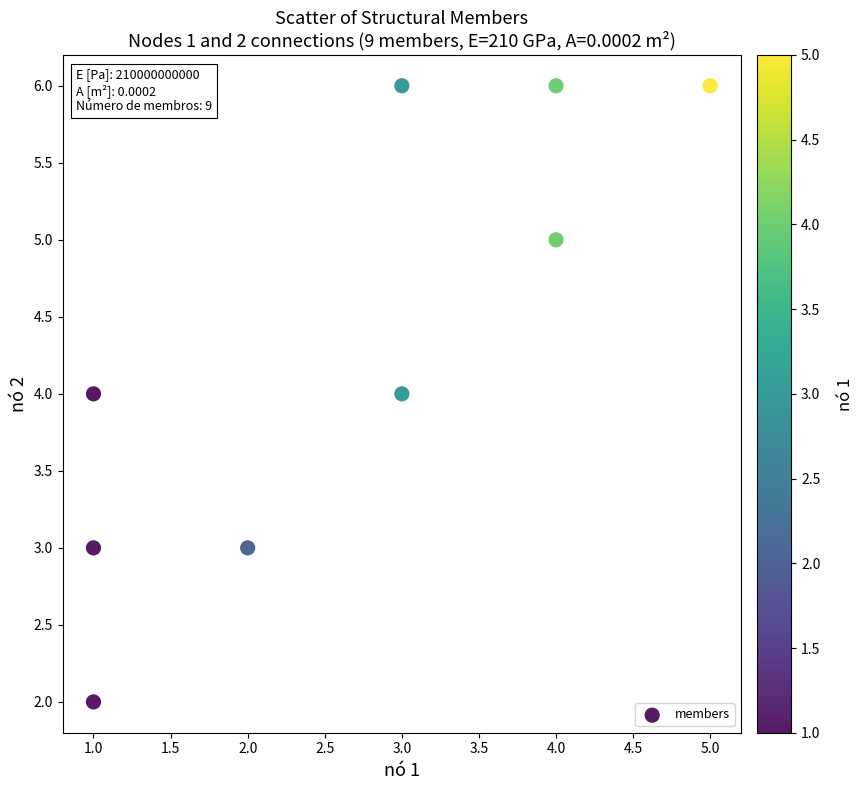

What is the average X value?

3